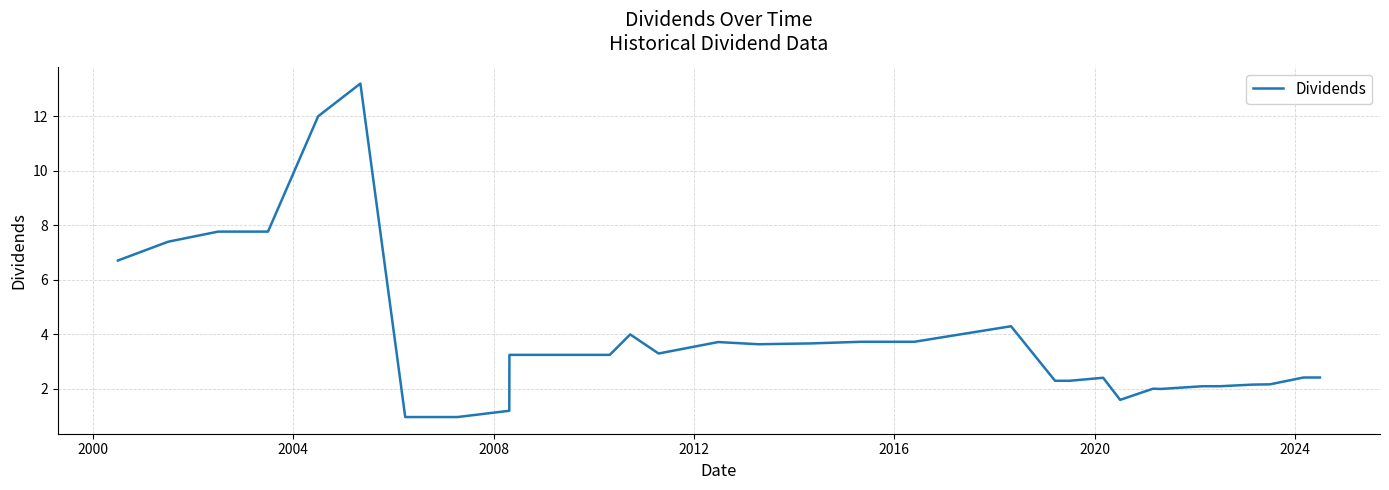

What is the difference between the maximum and minimum values?

12.2